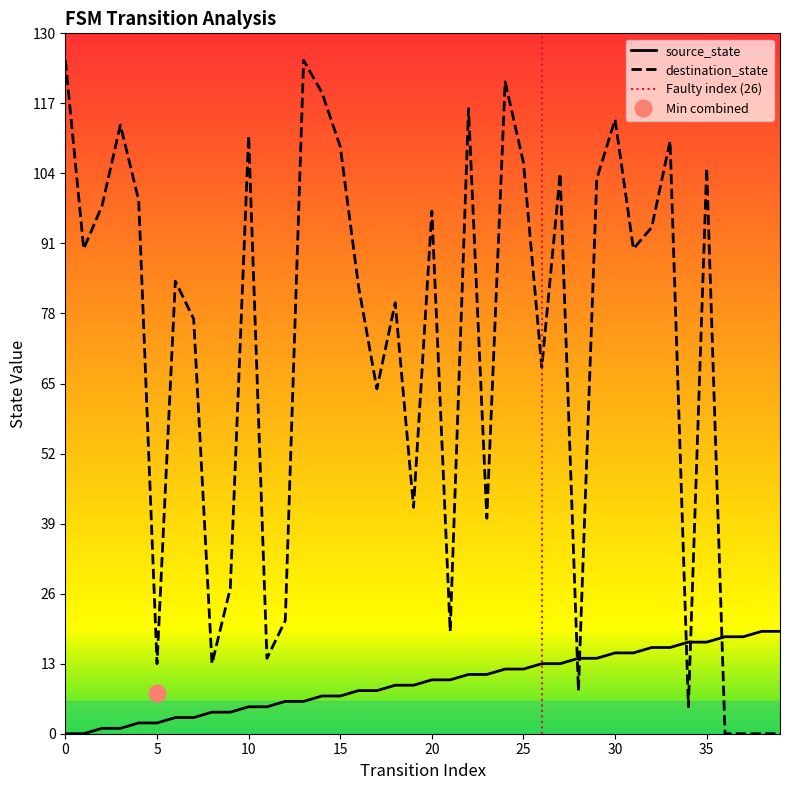

How many intersections are there between destination_state and source_state?

5